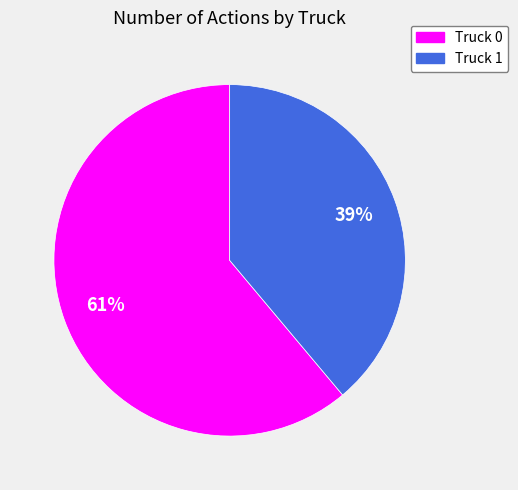

Does Truck 0 account for over 50% of the chart?

Yes